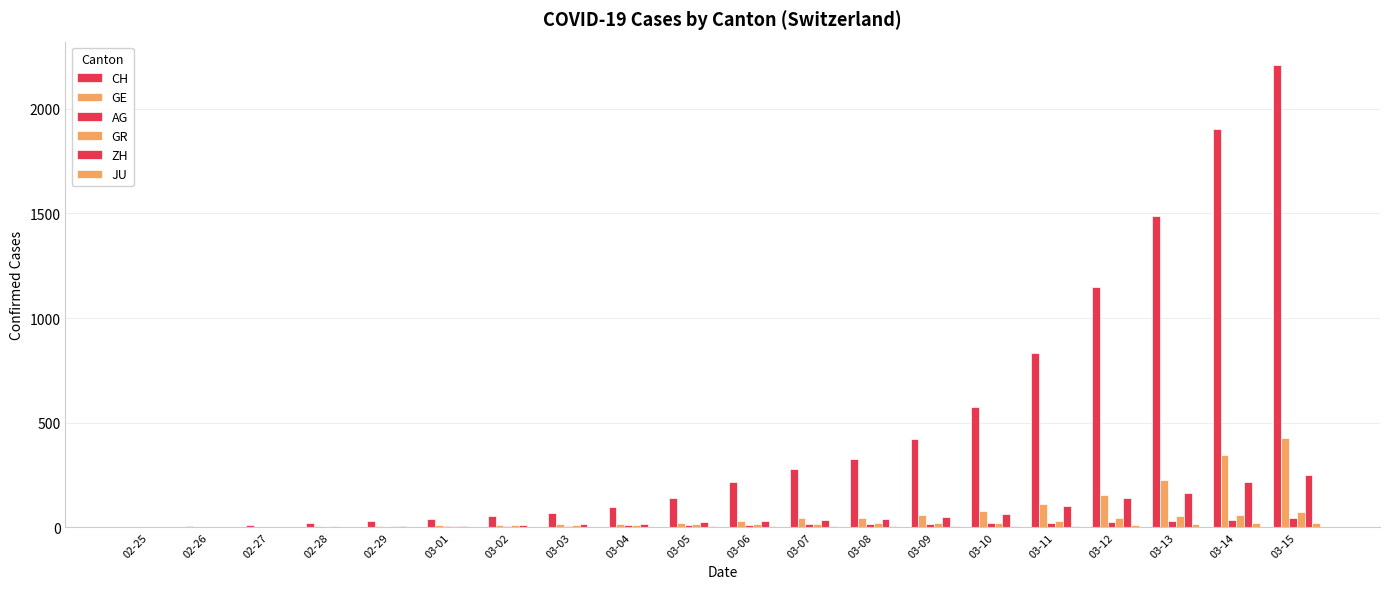

How many categories are shown in the chart?

20